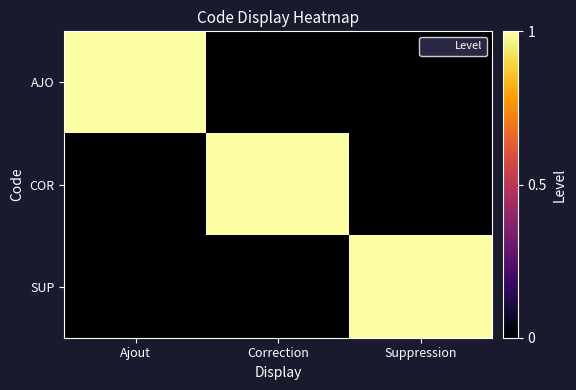

Which series changed the most between Correction and Suppression?

COR